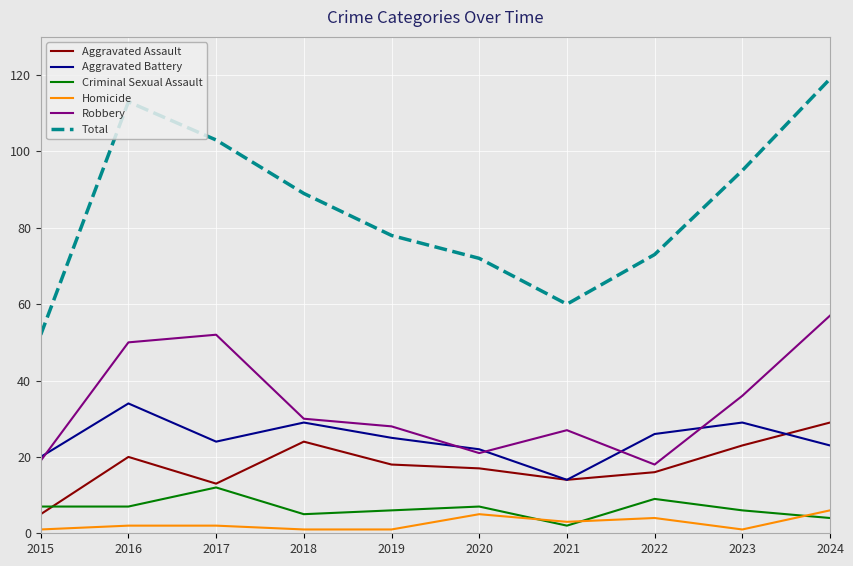

What is the difference between the Total values at 2020 and 2018?

17